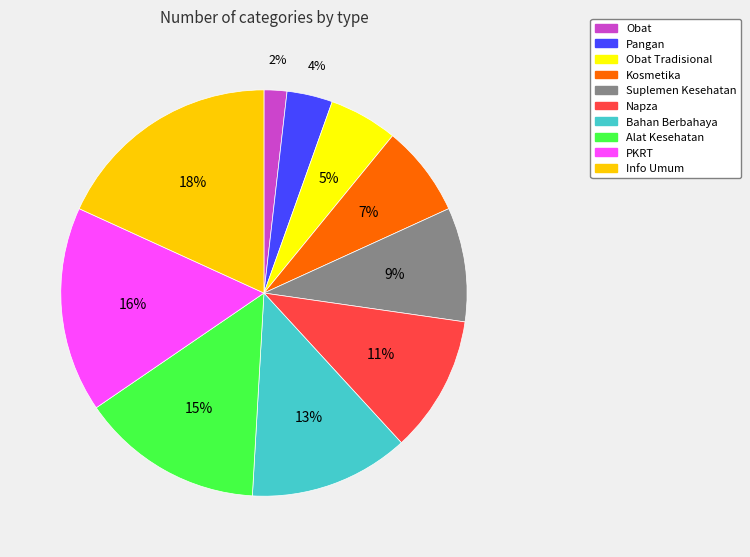

Does any single category account for the majority?

No